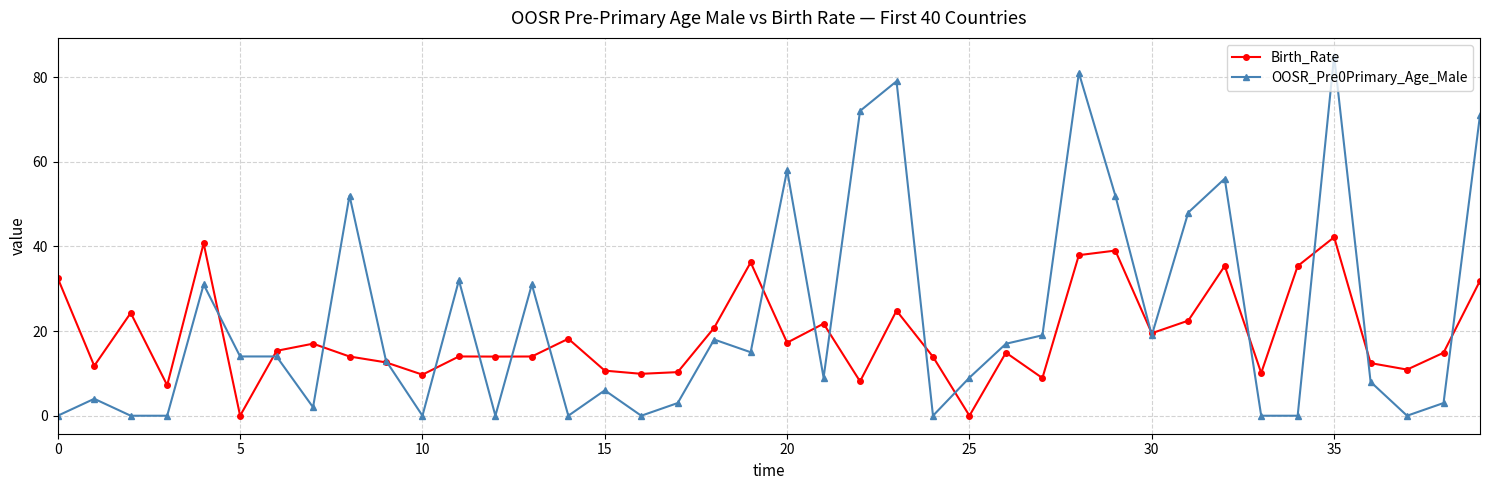

What is the sum of all Birth_Rate values?

754.8